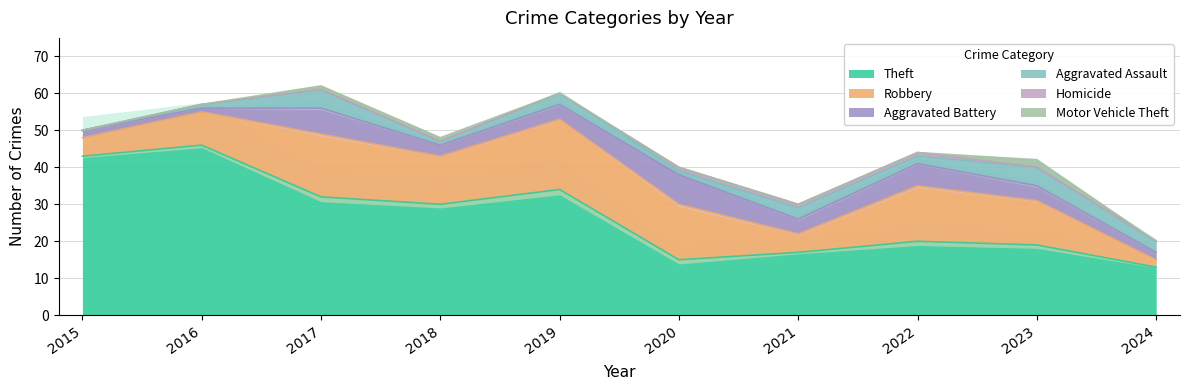

At which category does Theft reach its first local peak?

2016